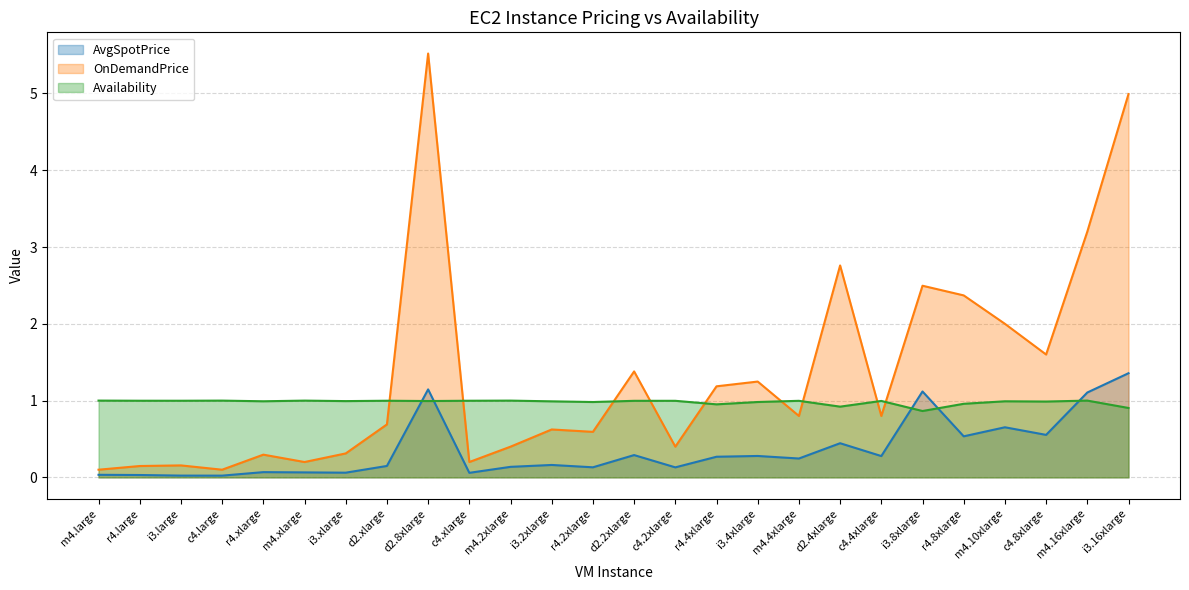

What is the label of the 19th point from the left?

d2.4xlarge